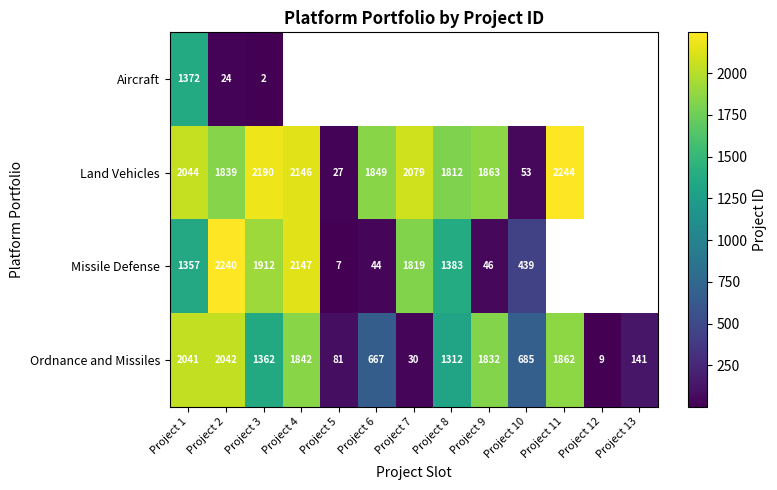

Rank the series at Project 1 from lowest to highest value.

Missile Defense, Aircraft, Ordnance and Missiles, Land Vehicles